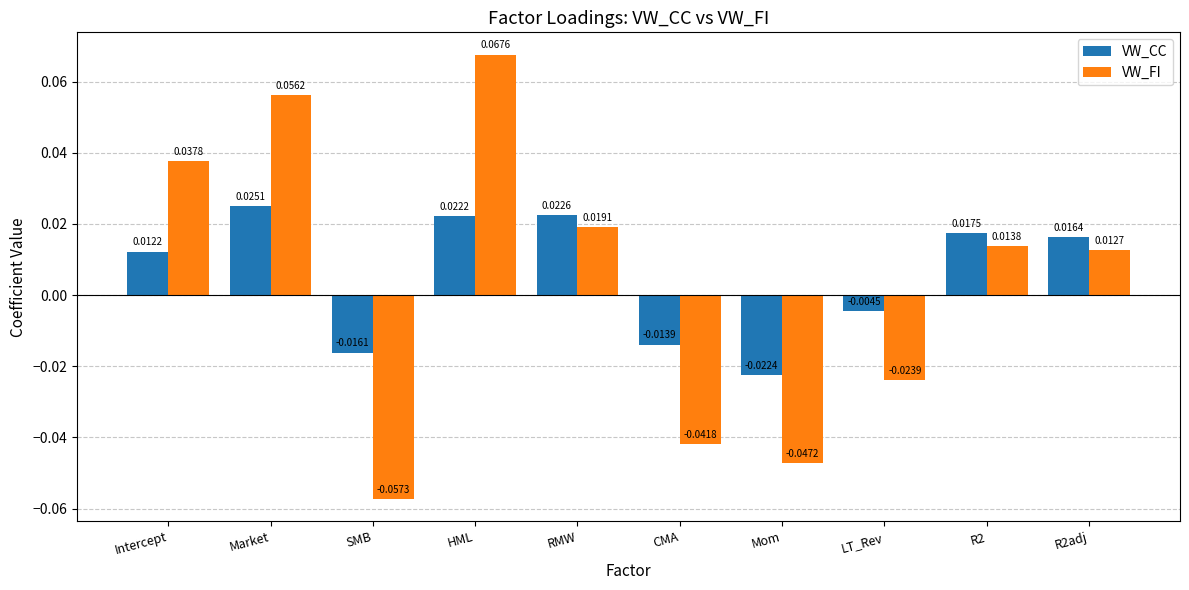

Between HML and R2, which series saw the biggest shift?

VW_FI